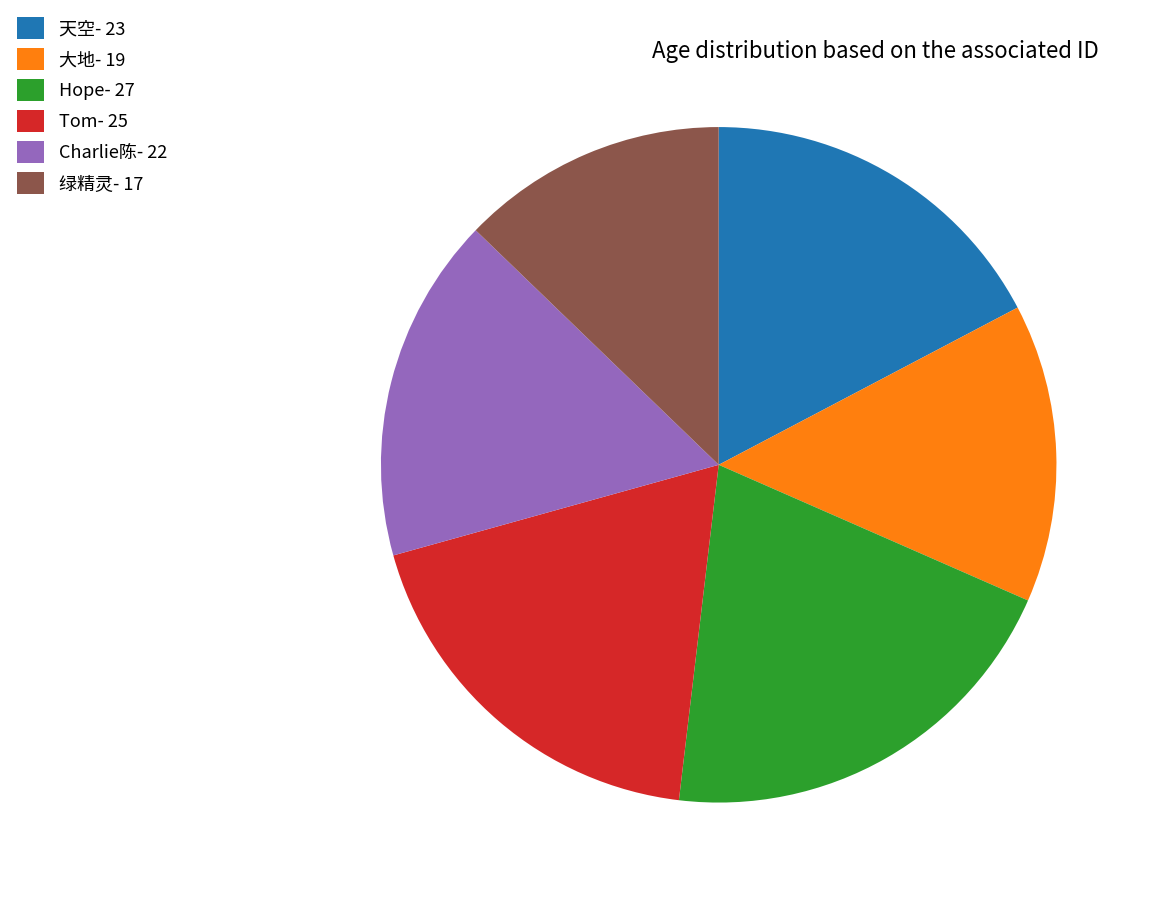

Which category has the biggest portion of the pie?

Hope- 27